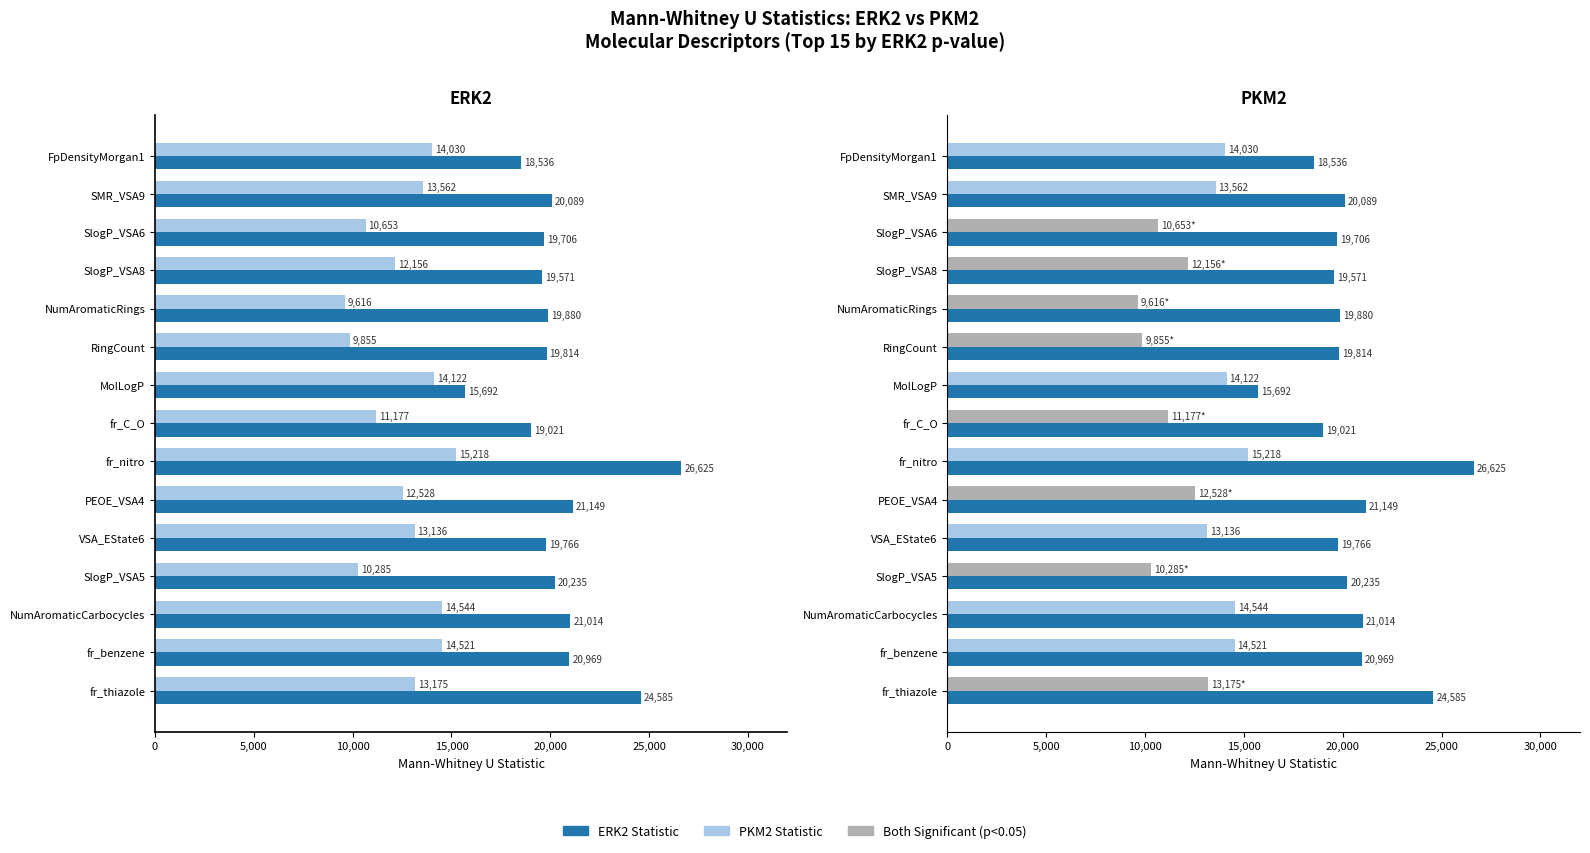

What is the label of the 9th bar from the right?

MolLogP